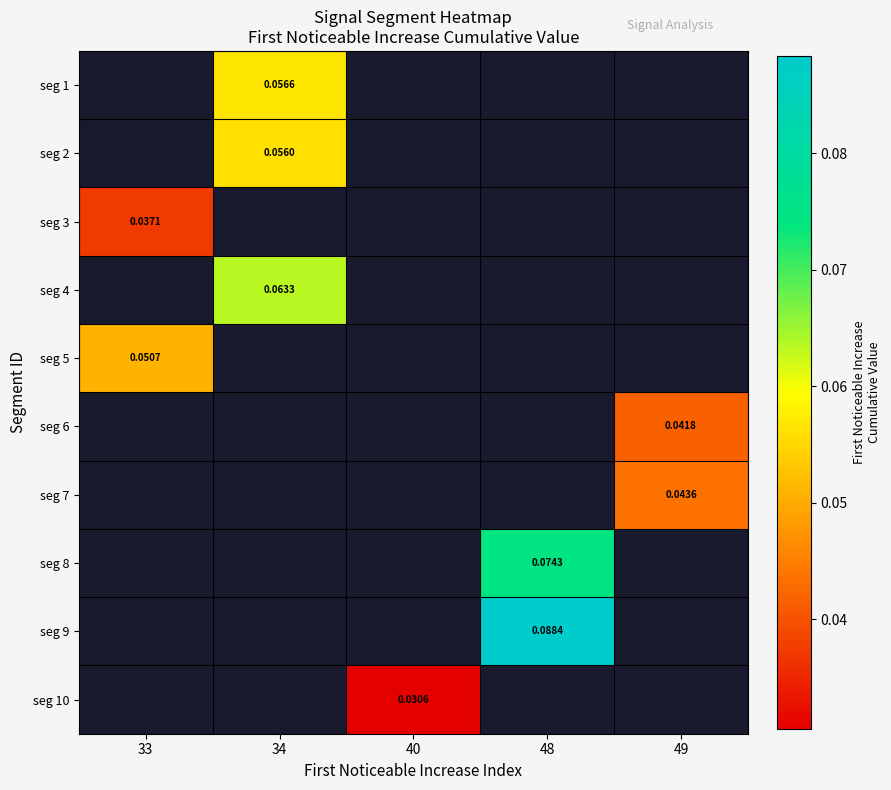

Count the number of categories in the chart.

5